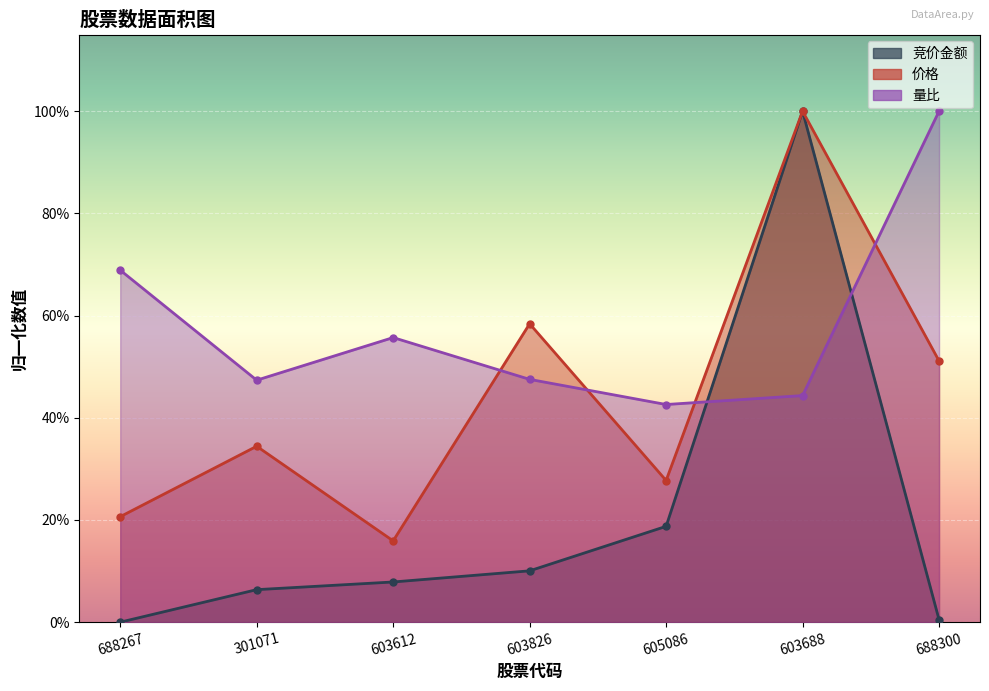

Reading left to right, extract all data points from this chart.

竞价金额: 688267=0.0	301071=0.1	603612=0.1	603826=0.1	605086=0.2	603688=1.0	688300=0.0
价格: 688267=0.2	301071=0.3	603612=0.2	603826=0.6	605086=0.3	603688=1.0	688300=0.5
量比: 688267=0.7	301071=0.5	603612=0.6	603826=0.5	605086=0.4	603688=0.4	688300=1.0